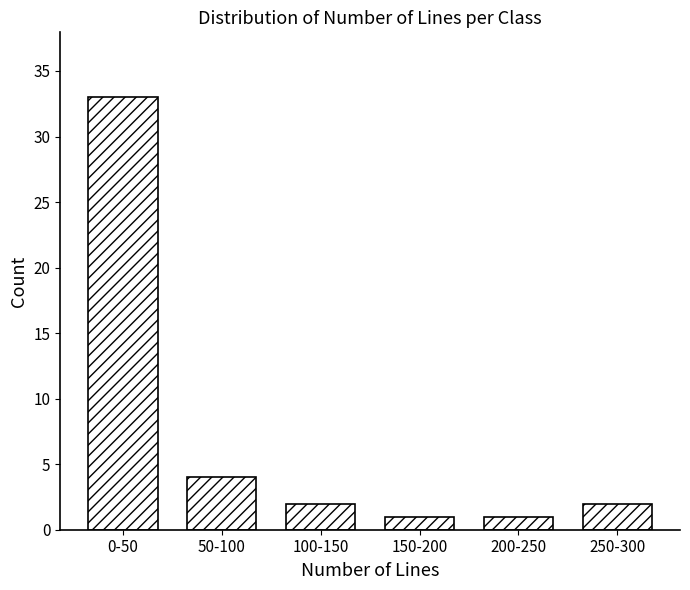

Reading left to right, what are all the values shown in this chart?

0-50=33	50-100=4	100-150=2	150-200=1	200-250=1	250-300=2